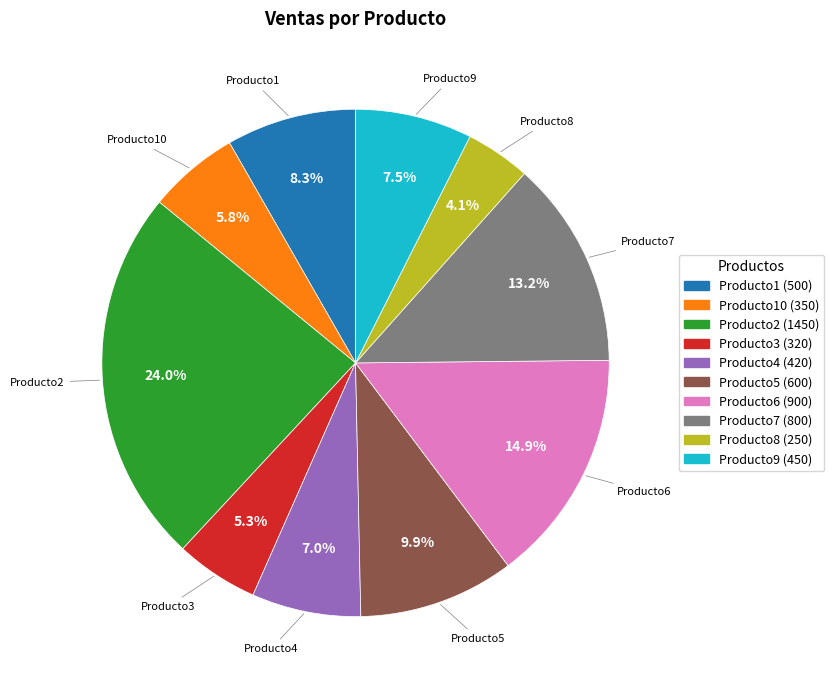

Is there any slice that represents more than half of the pie?

No